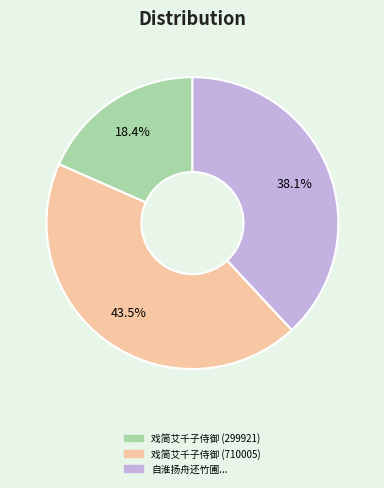

Is there a majority slice in this chart?

No